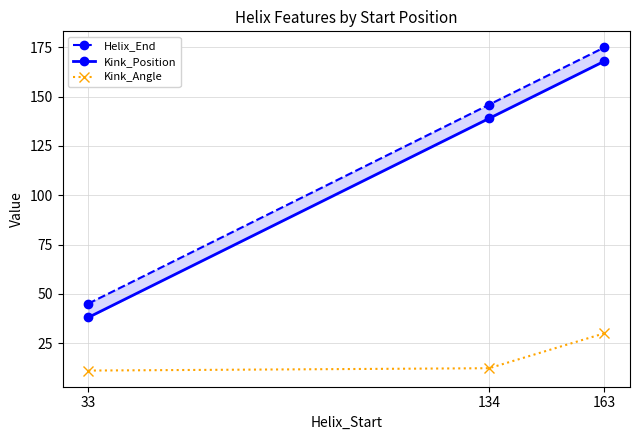

The value of Kink_Angle at 163 is 49.6. True or false?

False